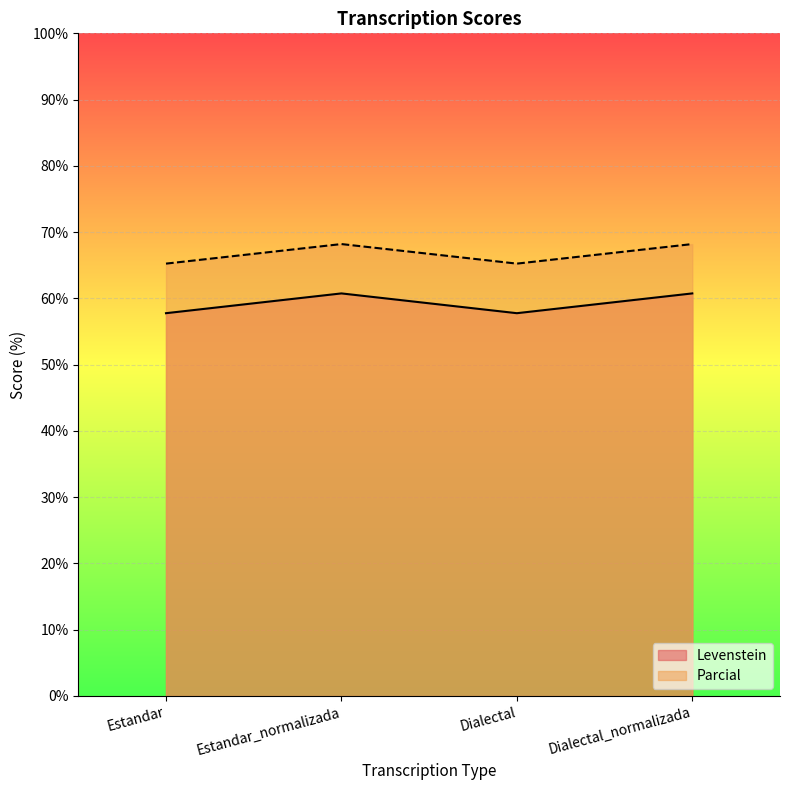

True or false: Parcial and Levenstein cross at least once.

False